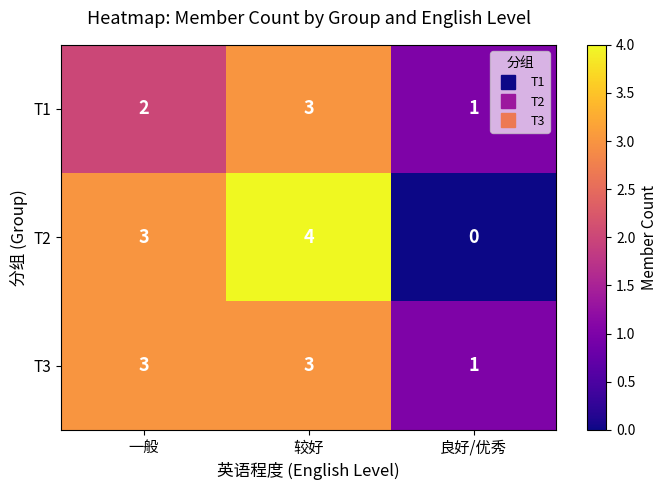

What is the total value across all series at 一般?

8